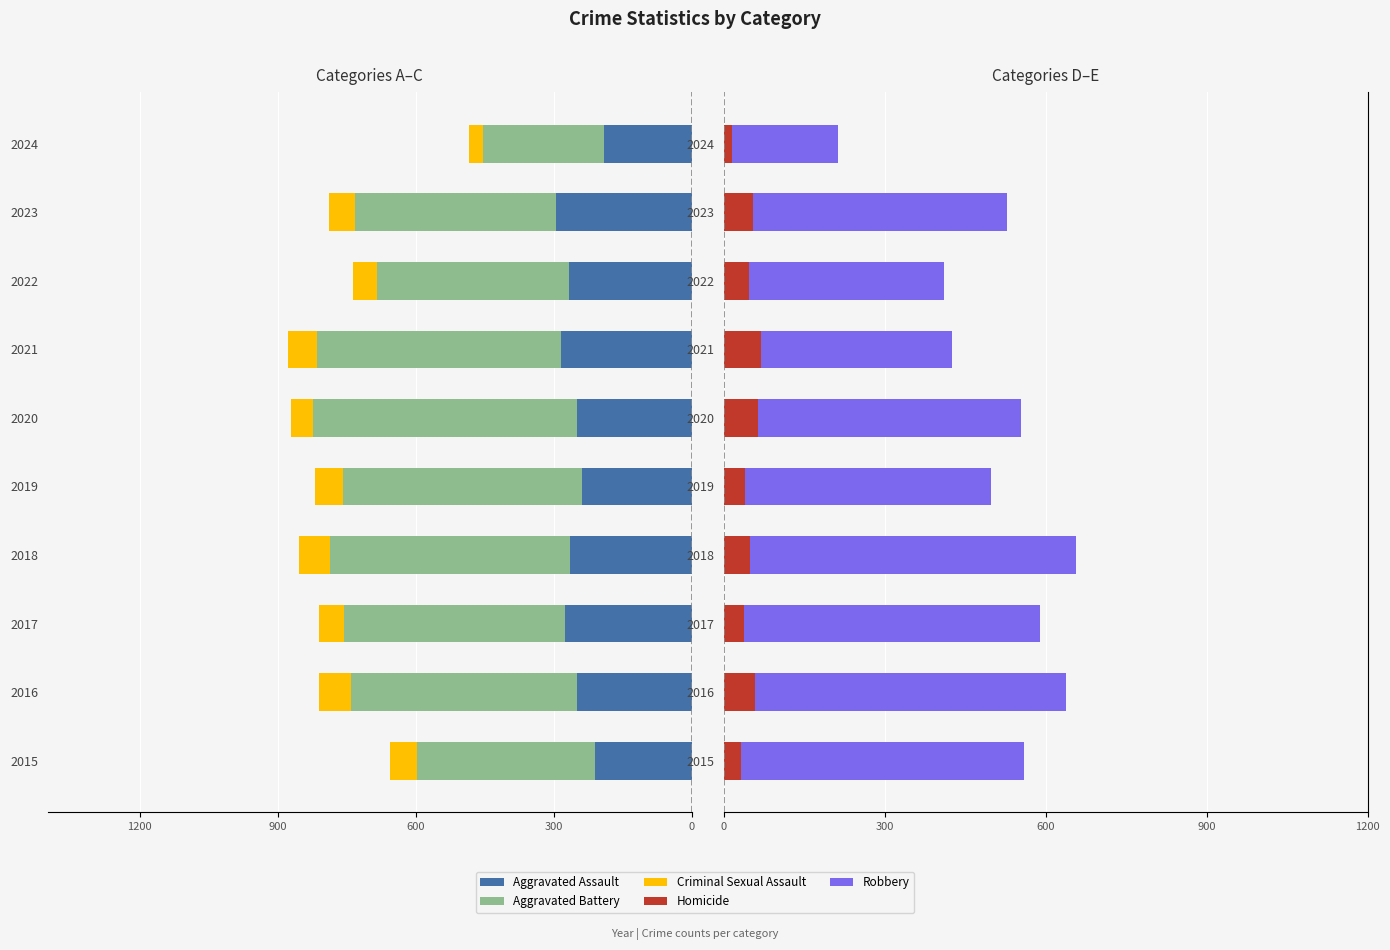

How many bars are there in each group?

5